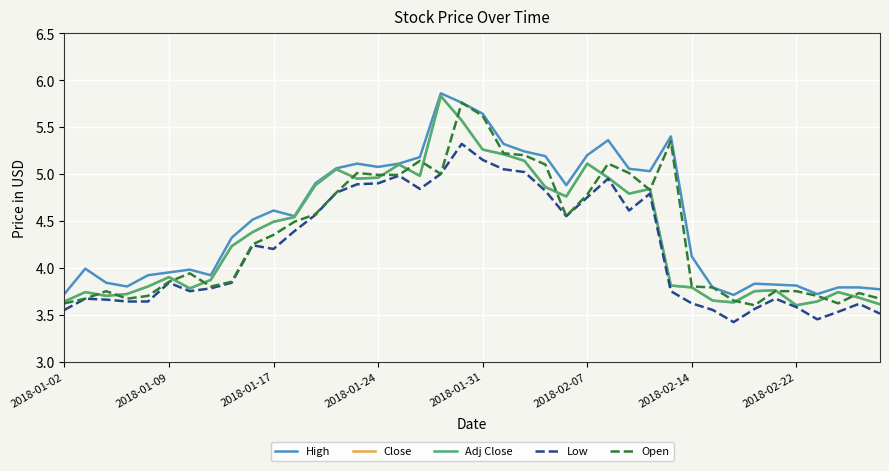

How many lines are shown in the chart?

5